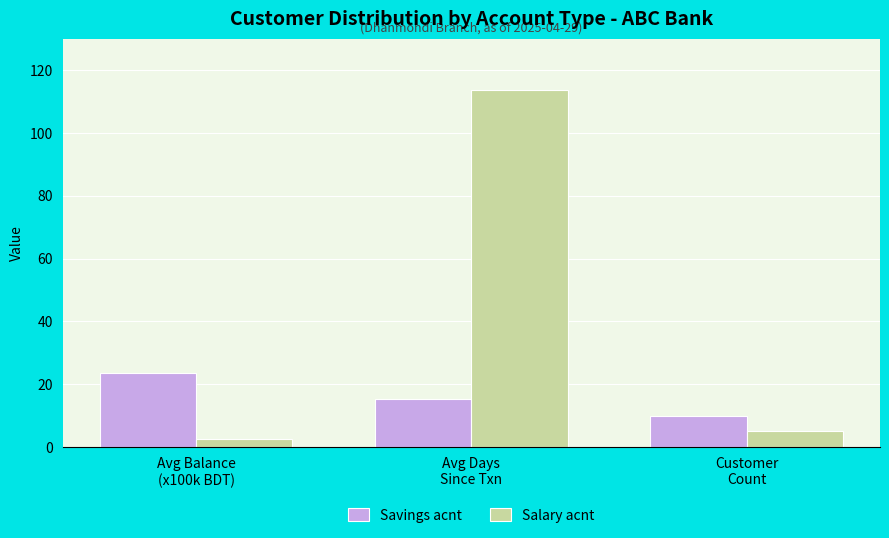

Reading right to left, extract all data points from this chart.

Savings acnt: 10.0	15.2	23.4
Salary acnt: 5.0	113.6	2.5